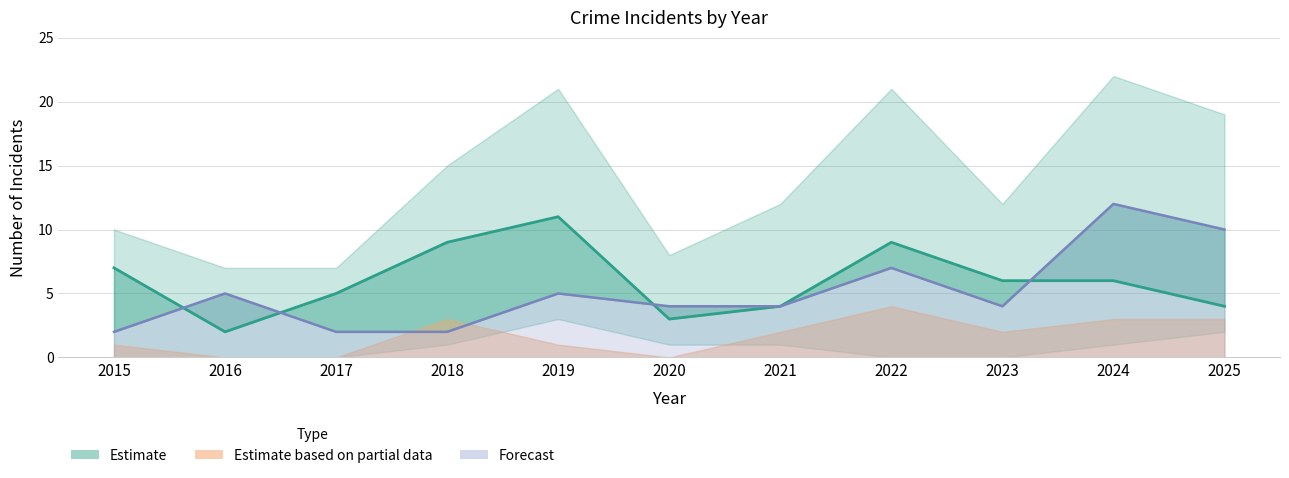

Between 2017 and 2023, which series saw the biggest shift?

Robbery